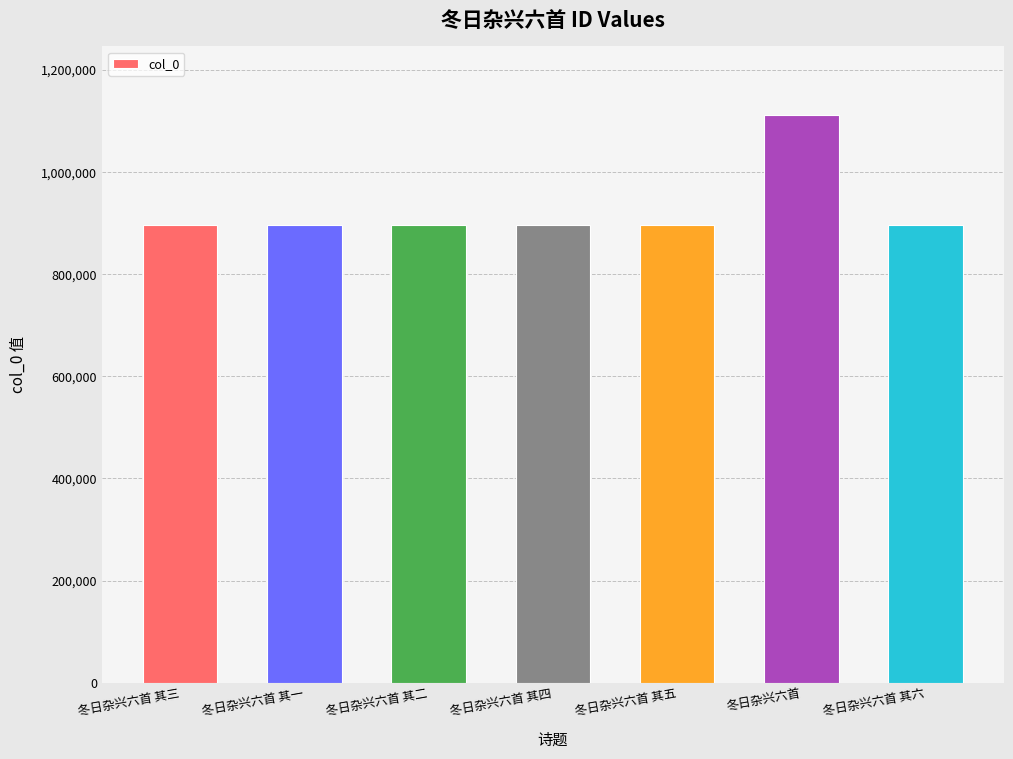

Read the value at 冬日杂兴六首 其二.

896893